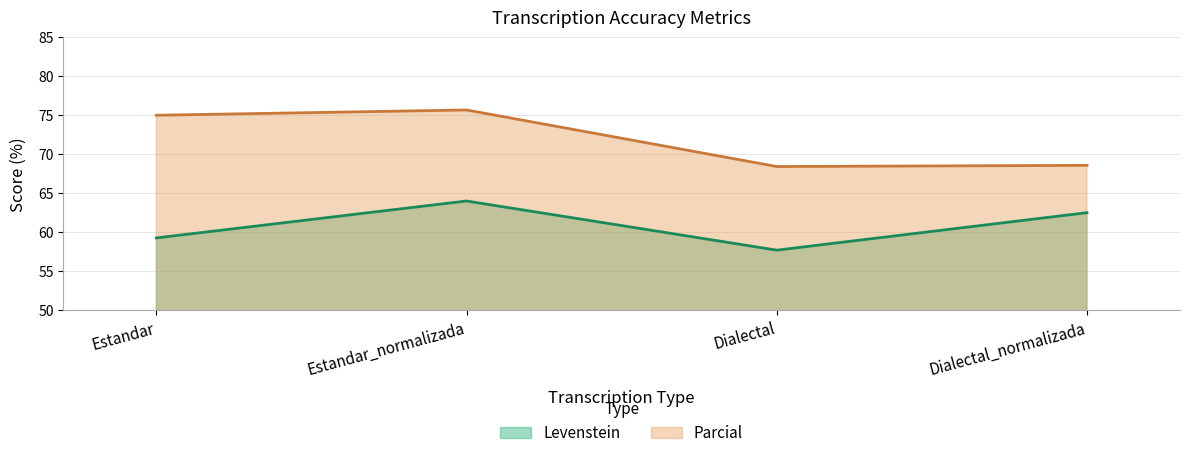

What is the value of the Parcial point at the 3rd from the left?

68.4